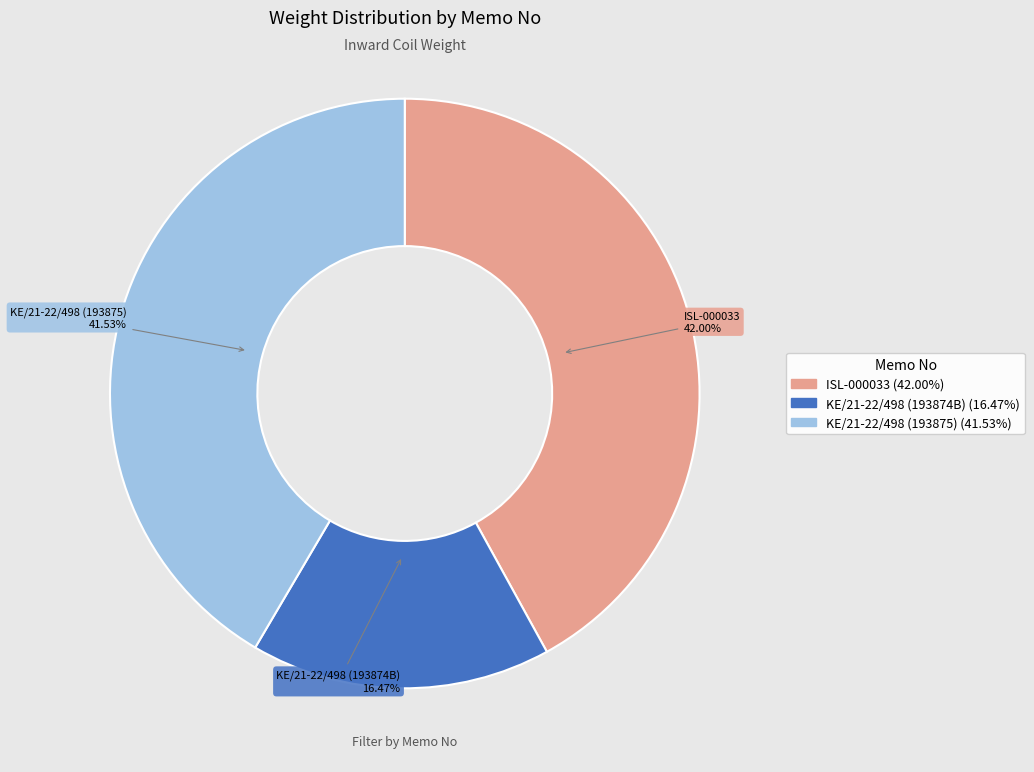

To the nearest percent, what percentage of the pie is ISL-000033?

42%